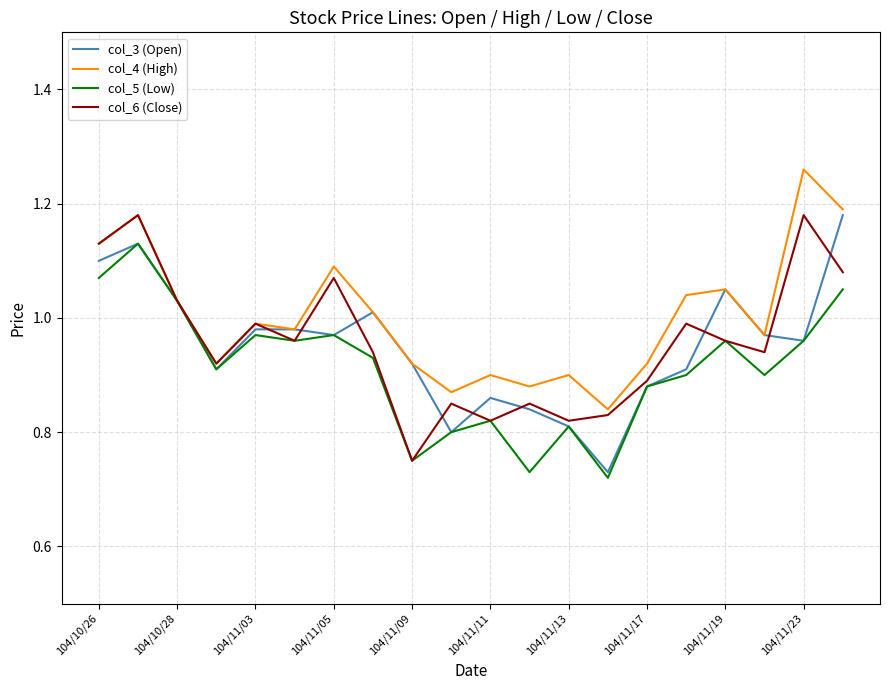

Which series has the largest total across all categories?

col_4 (High)